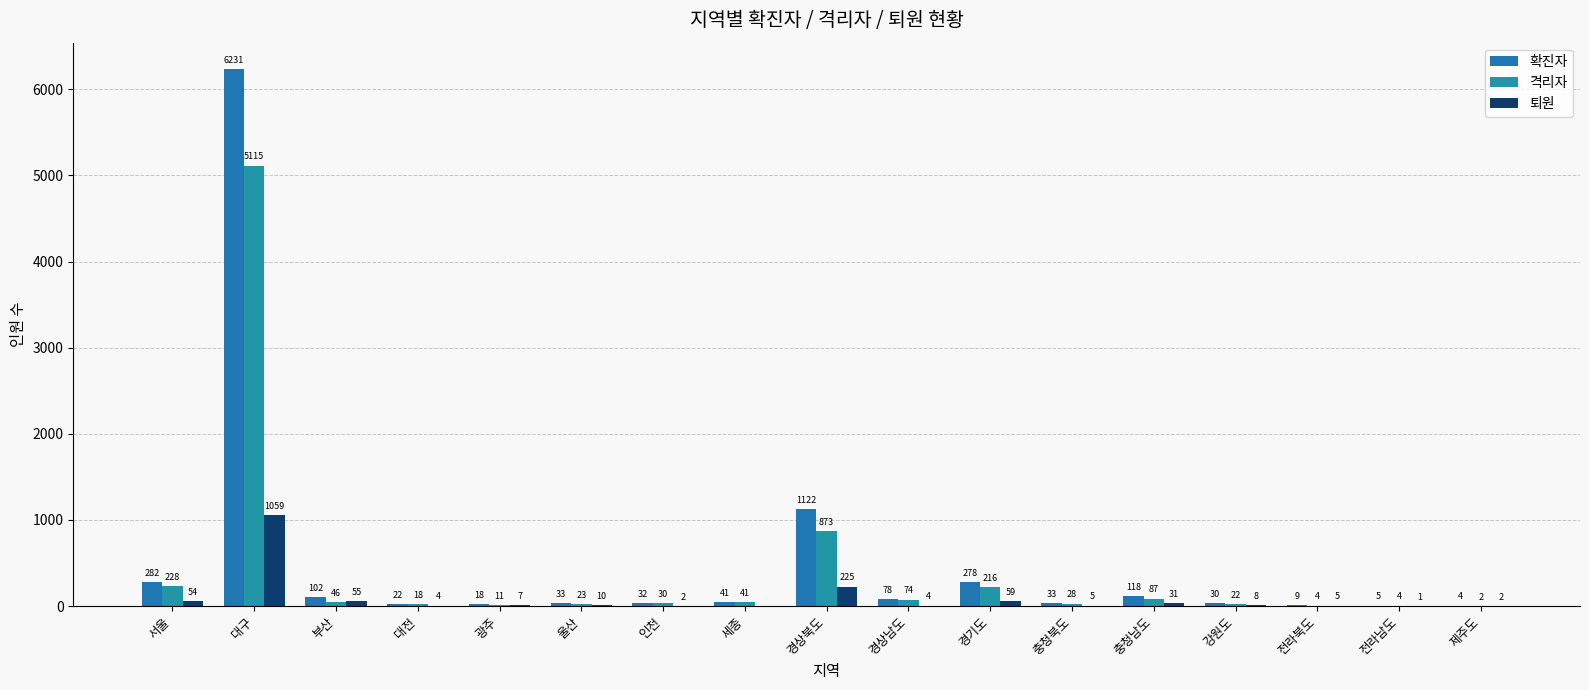

What is the label of the 14th bar from the right?

대전